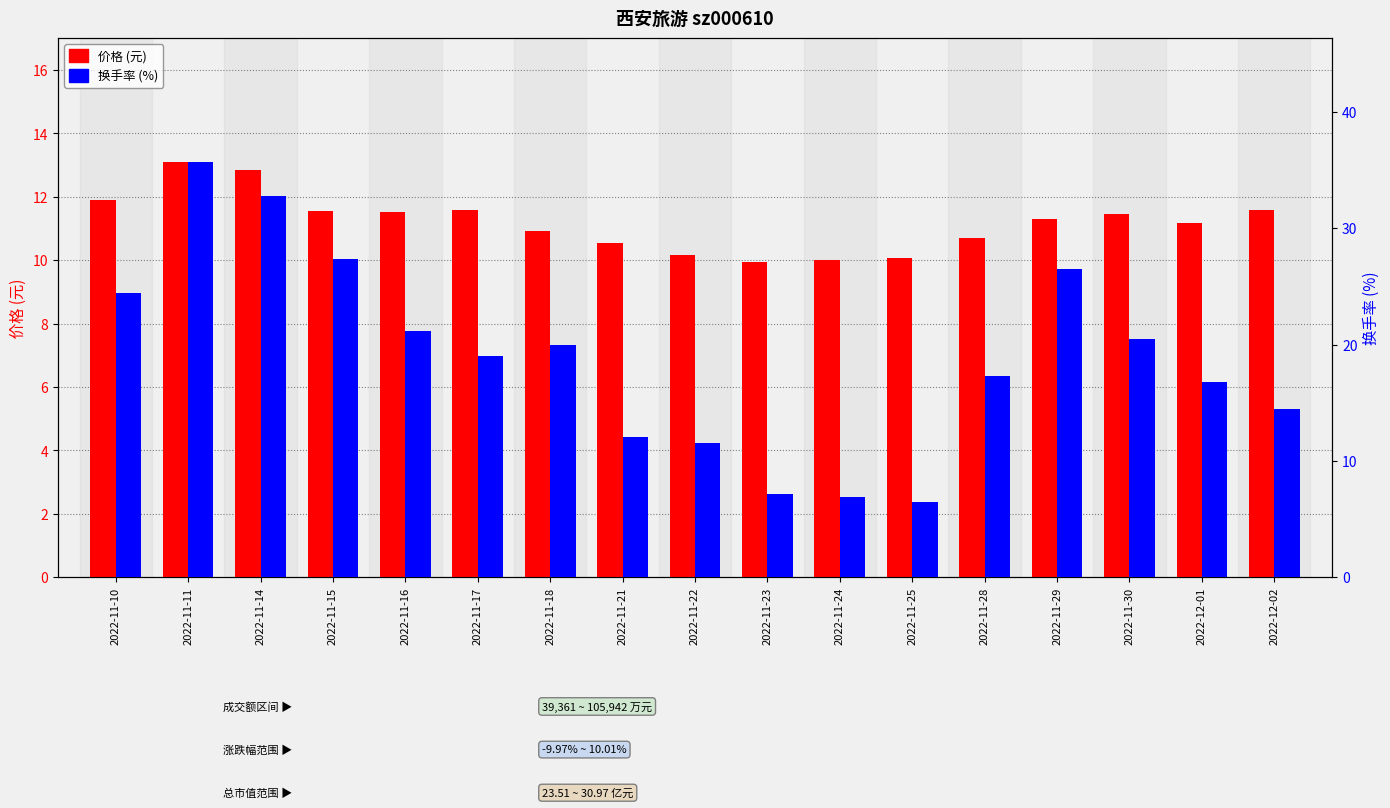

How many values in the 价格 (元) series exceed 11?

10